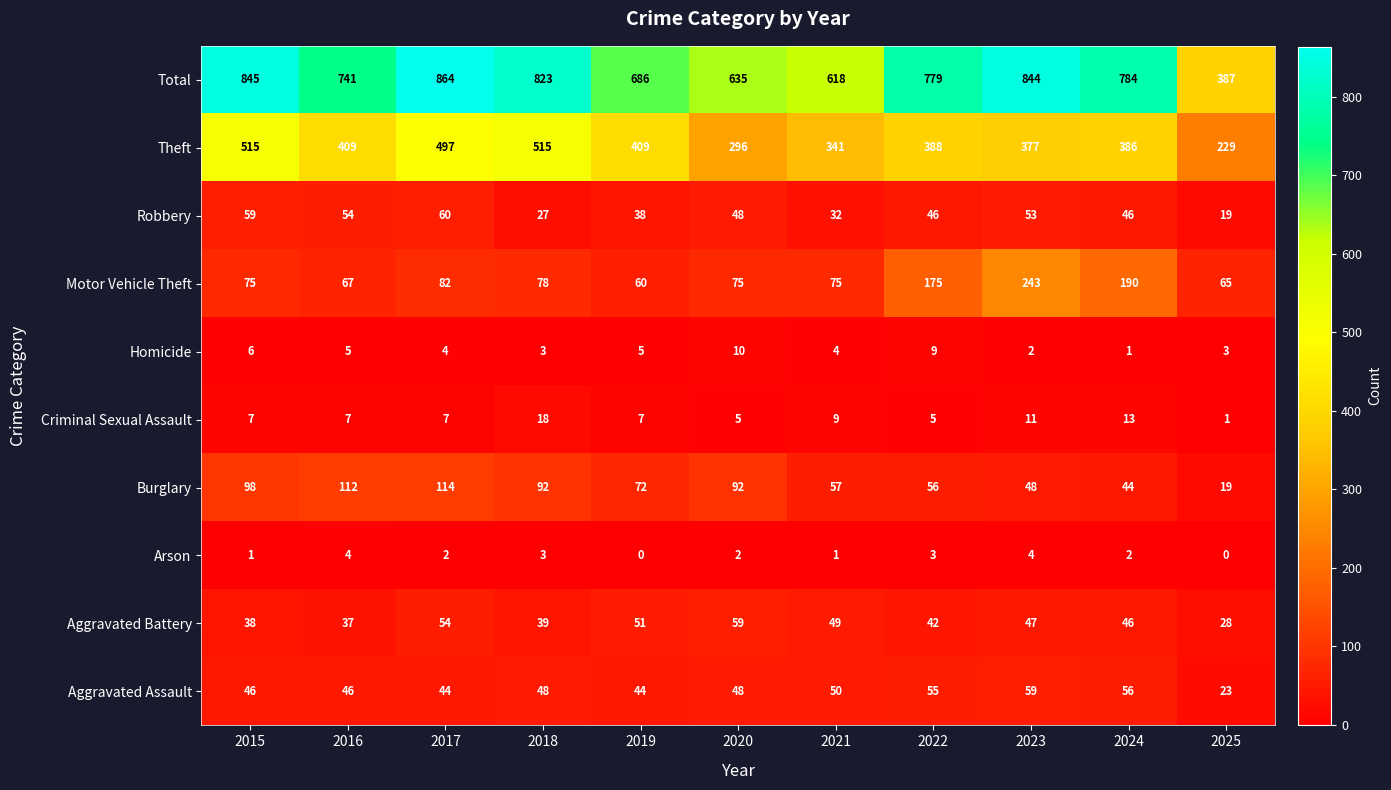

What is the sum of the Burglary values at 2015 and 2016?

210